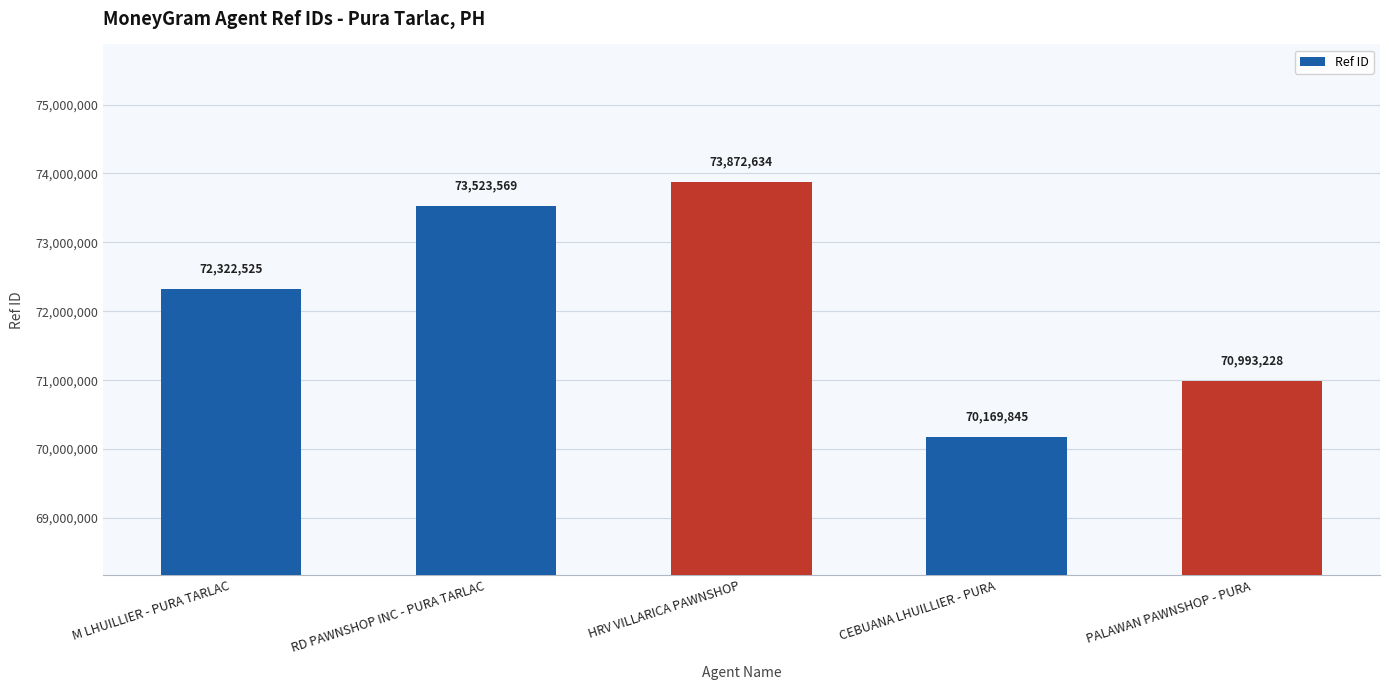

Is it true that the value at PALAWAN PAWNSHOP - PURA is 70993228?

True